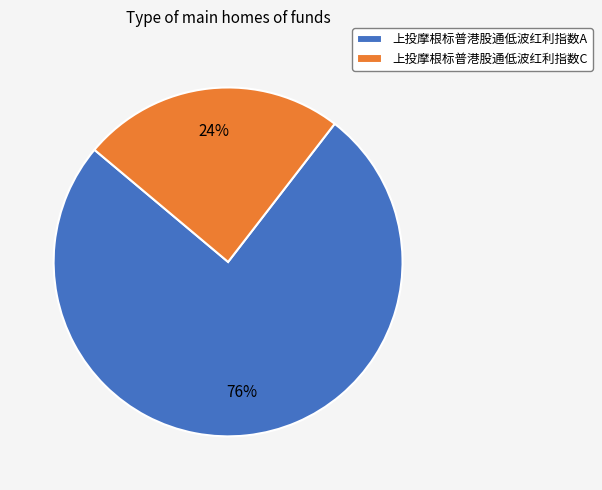

To the nearest percent, what percentage of the pie is 上投摩根标普港股通低波红利指数A?

76%